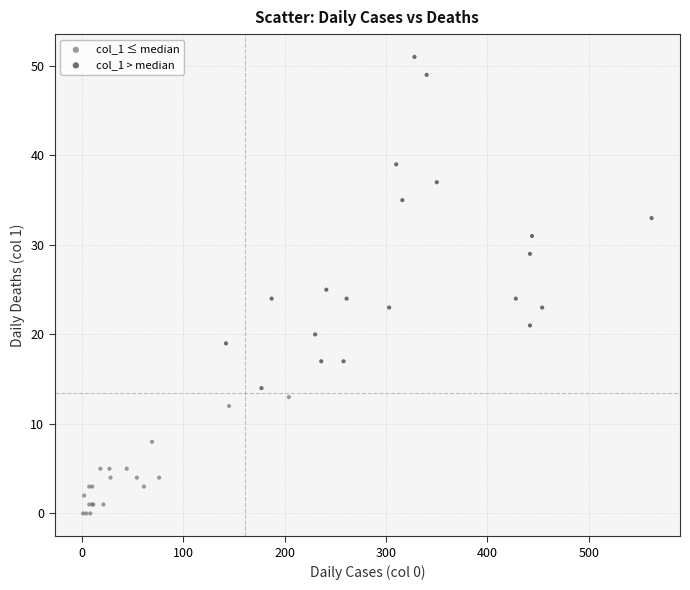

Which series has the widest spread of Y values?

col_1 > median